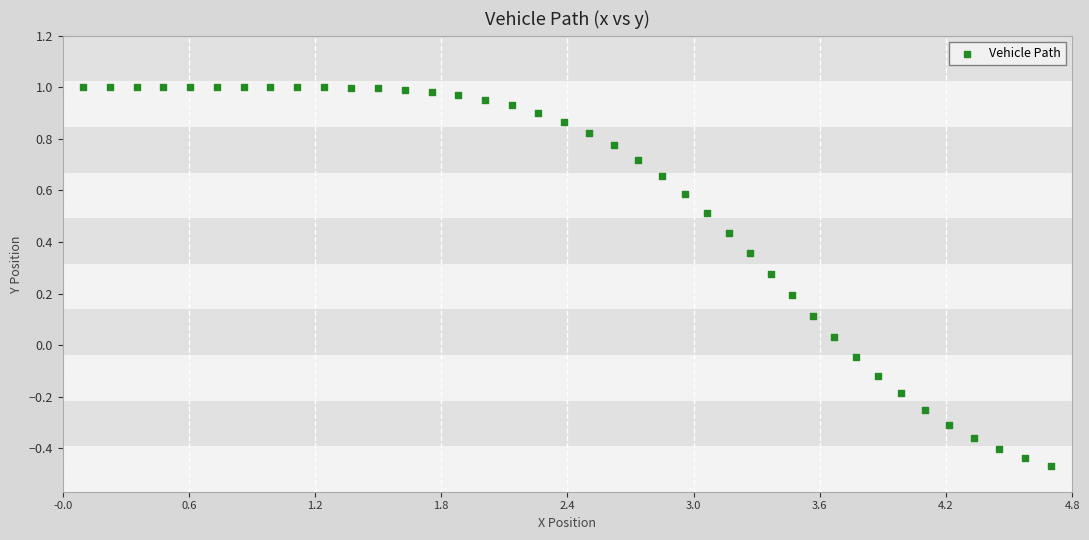

What is the range of X values (max minus min)?

4.7